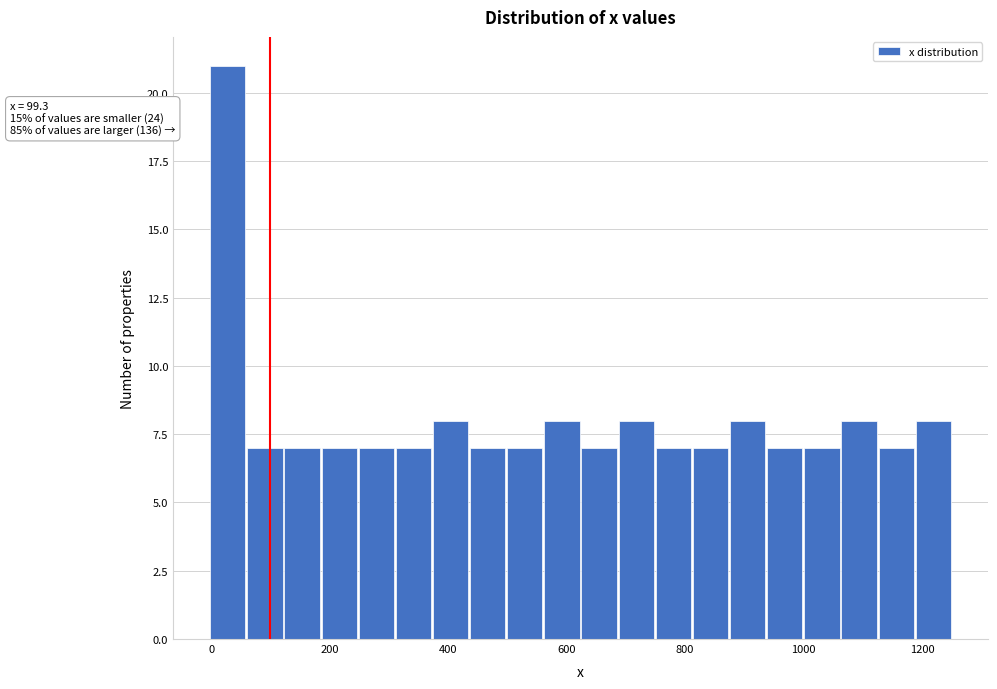

Read against the x-axis, roughly where is the centre of the tallest bar?

20